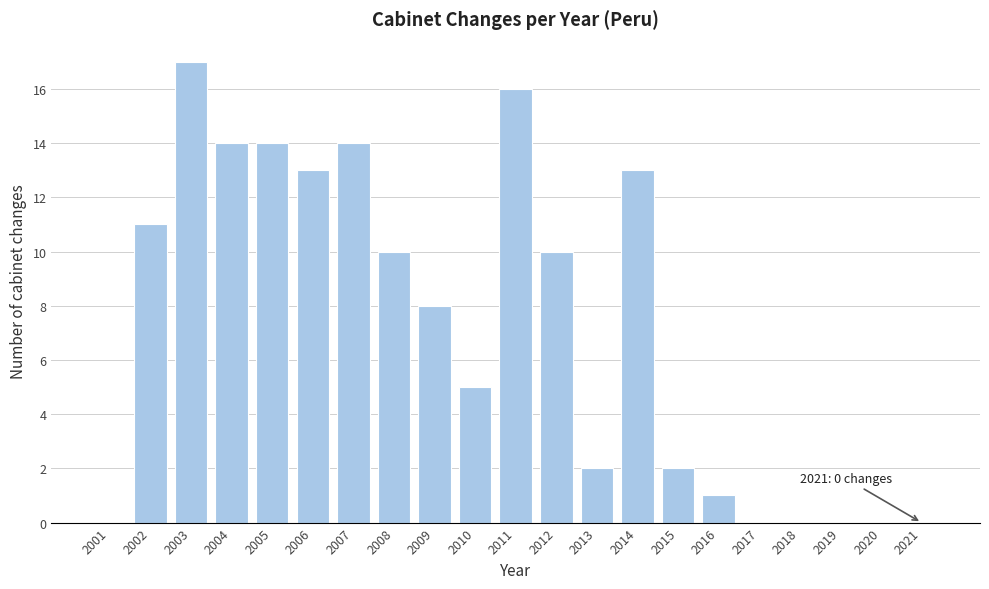

Reading left to right, transcribe all the data shown in this chart.

2001=0	2002=11	2003=17	2004=14	2005=14	2006=13	2007=14	2008=10	2009=8	2010=5	2011=16	2012=10	2013=2	2014=13	2015=2	2016=1	2017=0	2018=0	2019=0	2020=0	2021=0